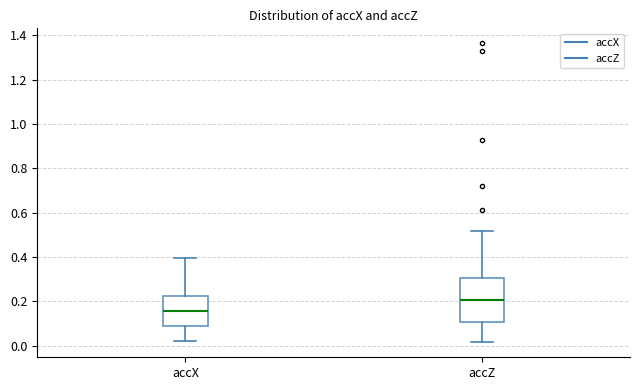

Reading left to right, read every box against the y-axis: the position of its median line, the range the box covers, and the ends of its whiskers. The values are not printed on the chart, so give them approximately, as read against the axis.

accX: median 0.16, box 0.08 to 0.22, whiskers 0.02 to 0.40
accZ: median 0.20, box 0.10 to 0.30, whiskers 0.02 to 0.52